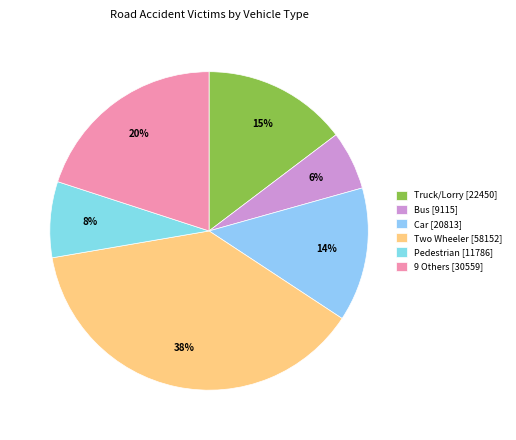

Count the number of slices in the pie.

6